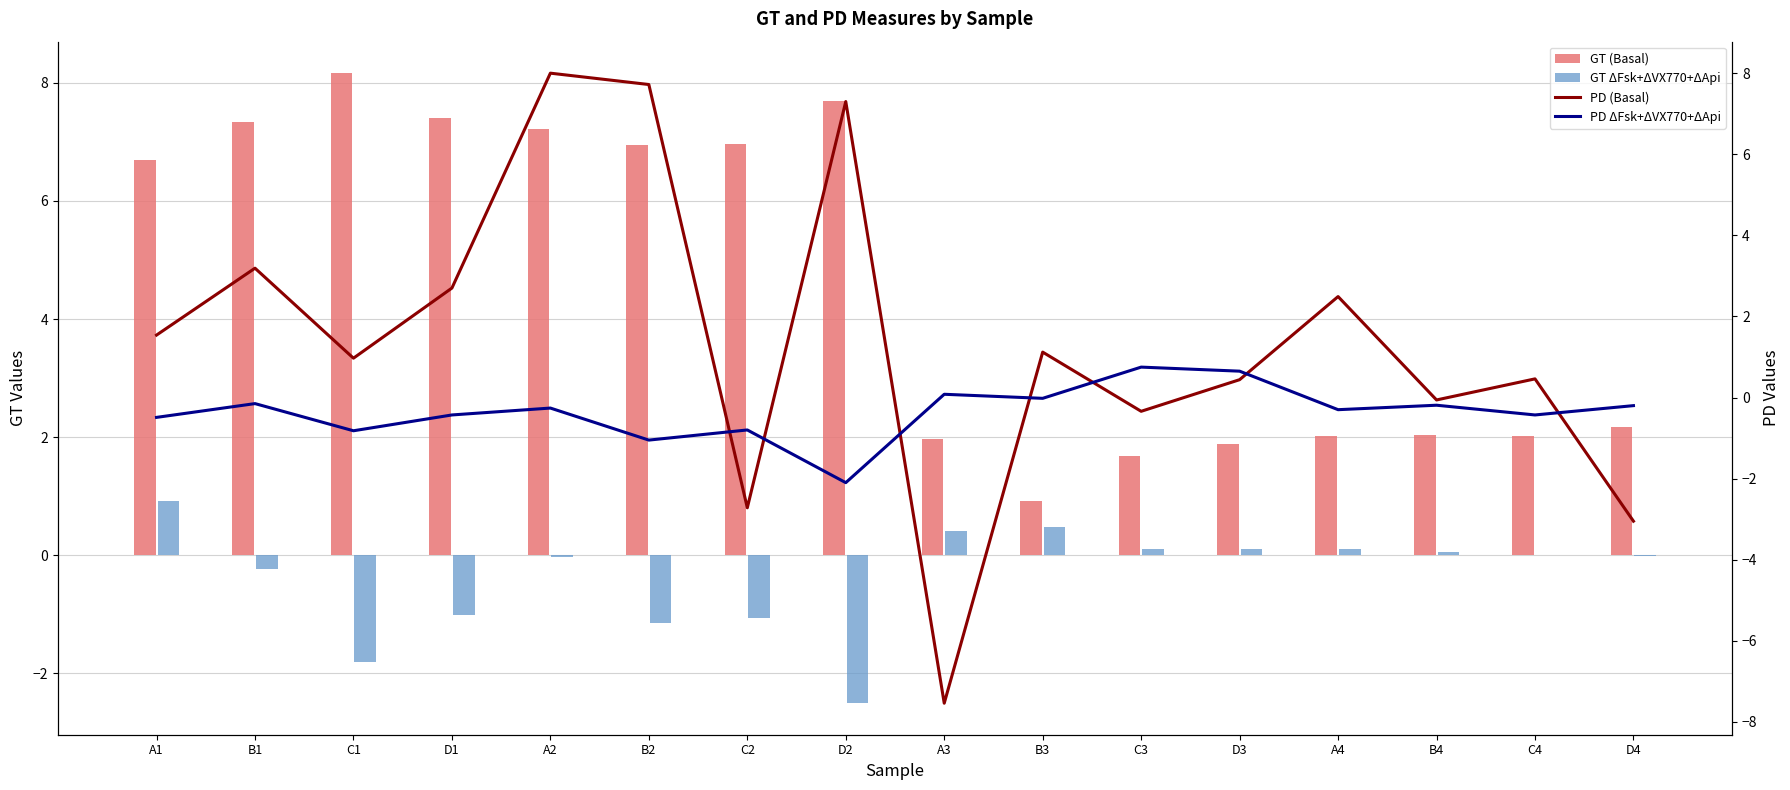

Are the bars grouped side by side (vs. stacked)?

Yes